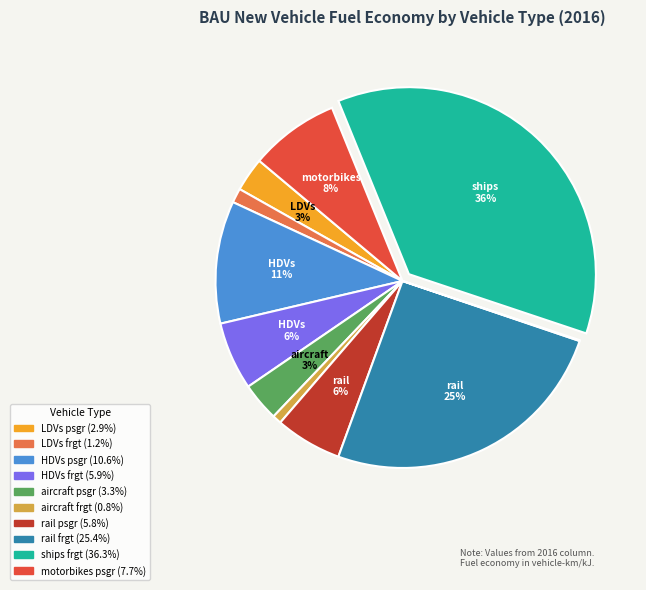

Is there a majority slice in this chart?

No